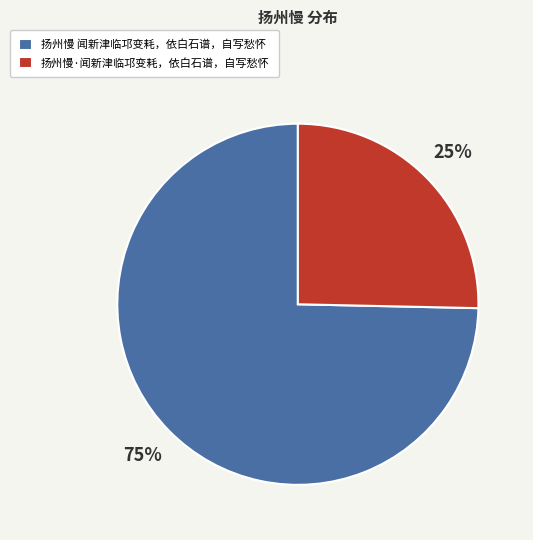

What percentage is the 扬州慢·闻新津临邛变耗，依白石谱，自写愁怀 slice, to the nearest percent?

25%